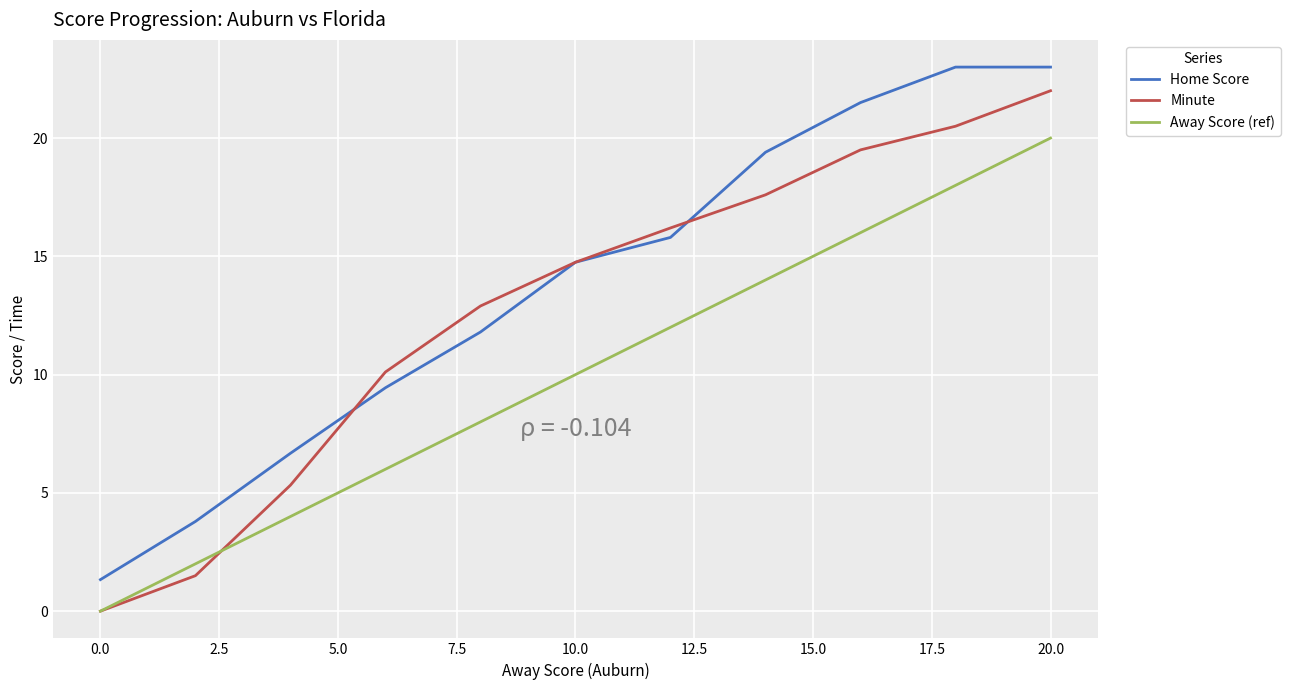

True or false: Minute has more than 0 interior local peaks.

False